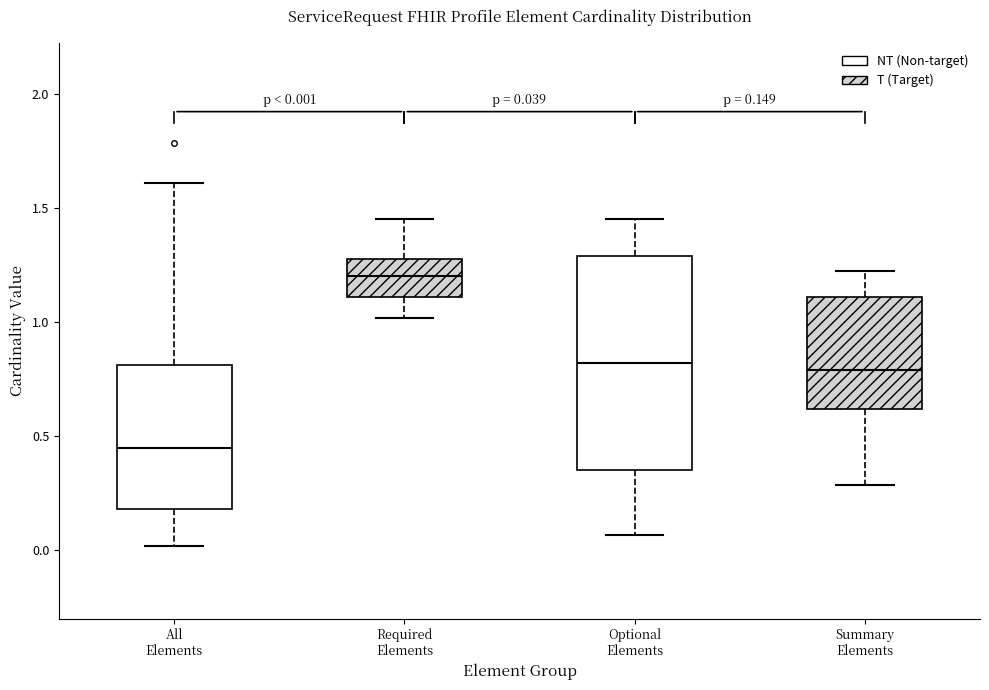

Which box has the lowest median line?

All Elements